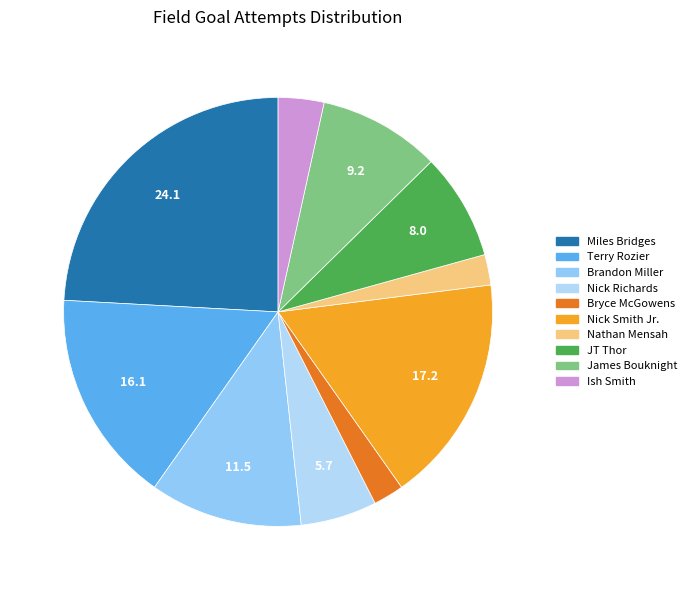

What percentage is the Nick Richards slice, to the nearest percent?

6%